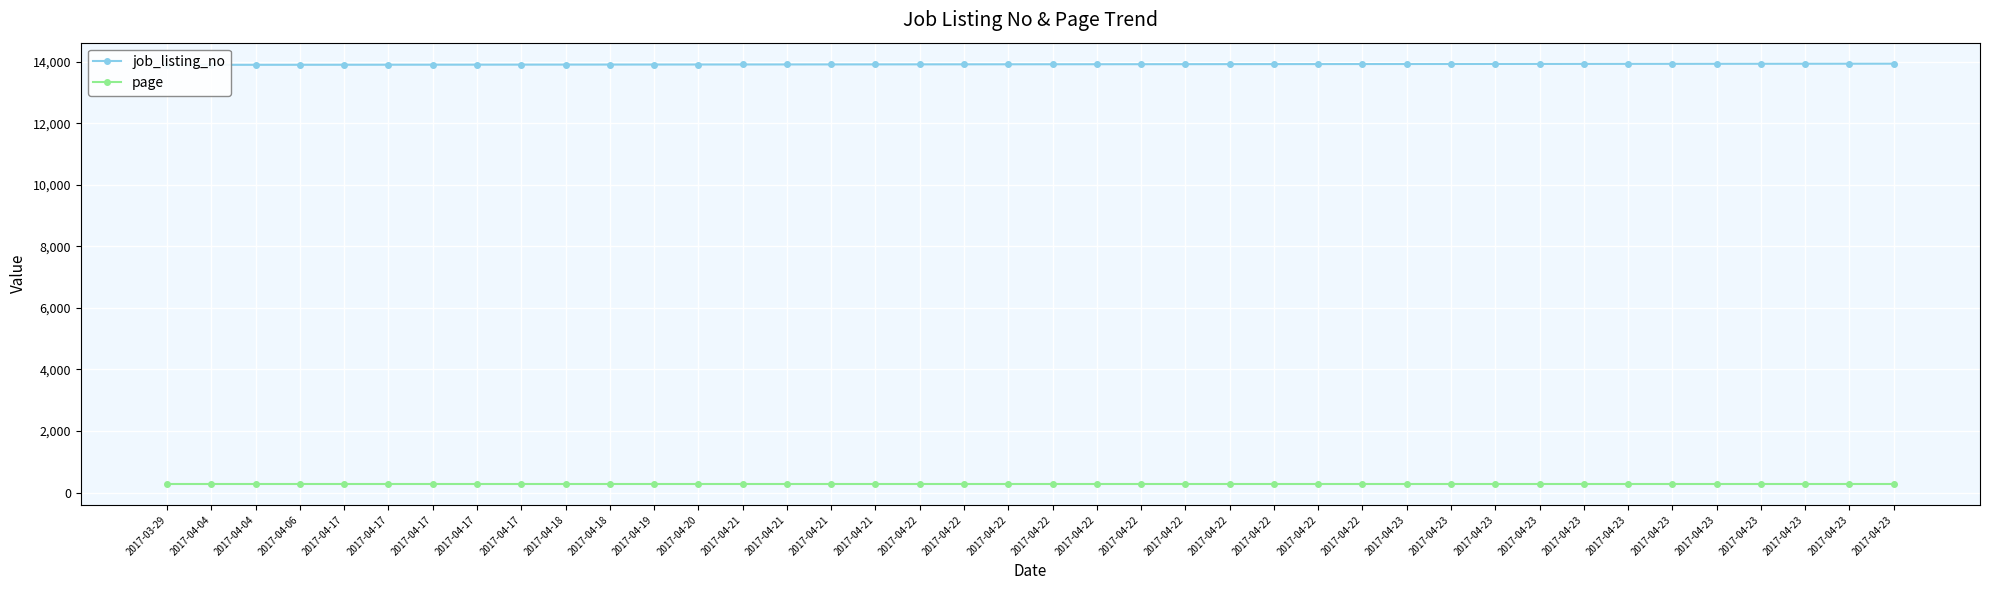

What is the label of the 18th point from the left?

2017-04-22